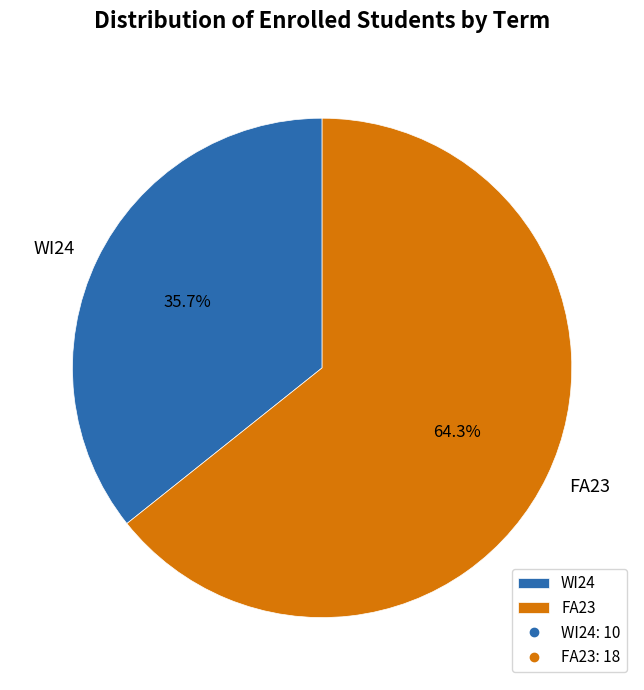

To the nearest percent, what is the average slice percentage?

50%